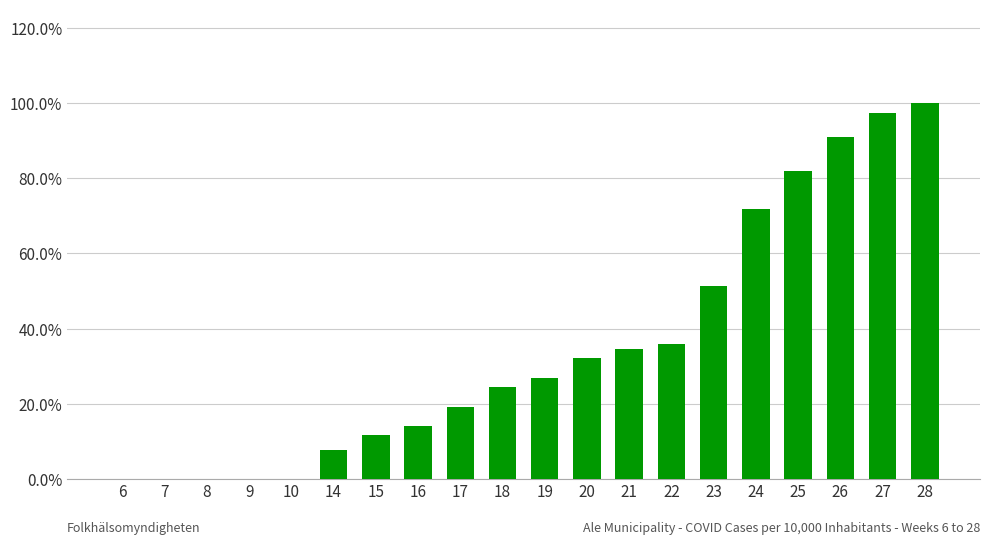

Are the bars horizontal?

No